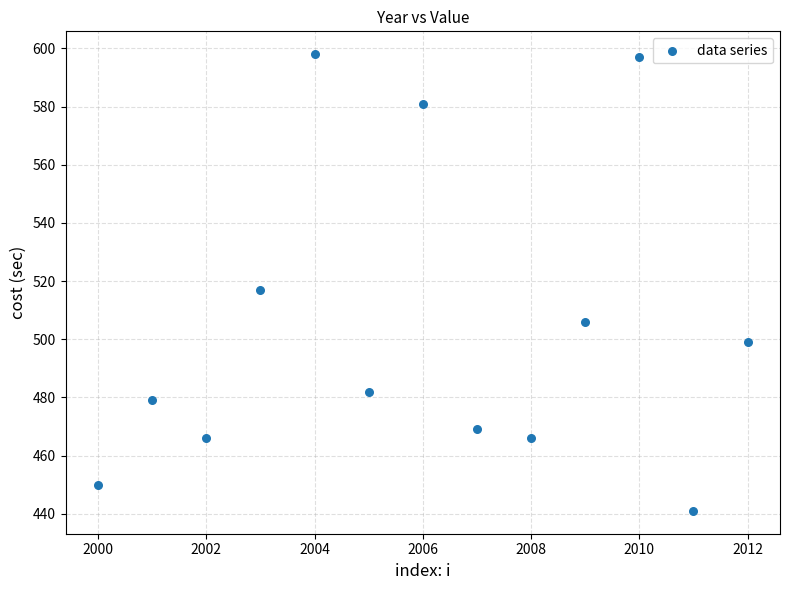

What is the range of X values (max minus min)?

12